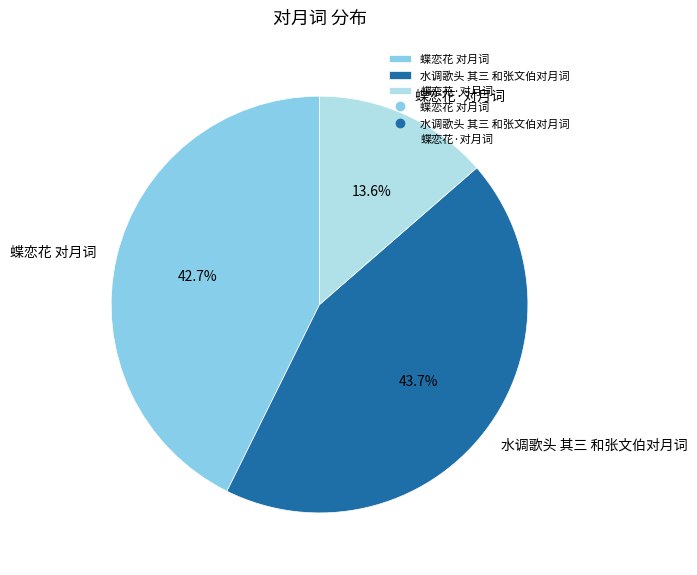

Is it true that 蝶恋花·对月词 is 14% of the pie?

True